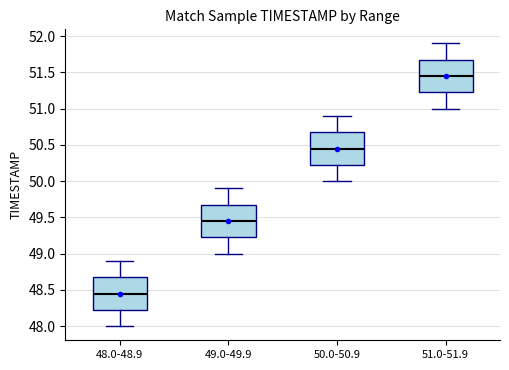

Which box's median line is the lowest?

48.0-48.9